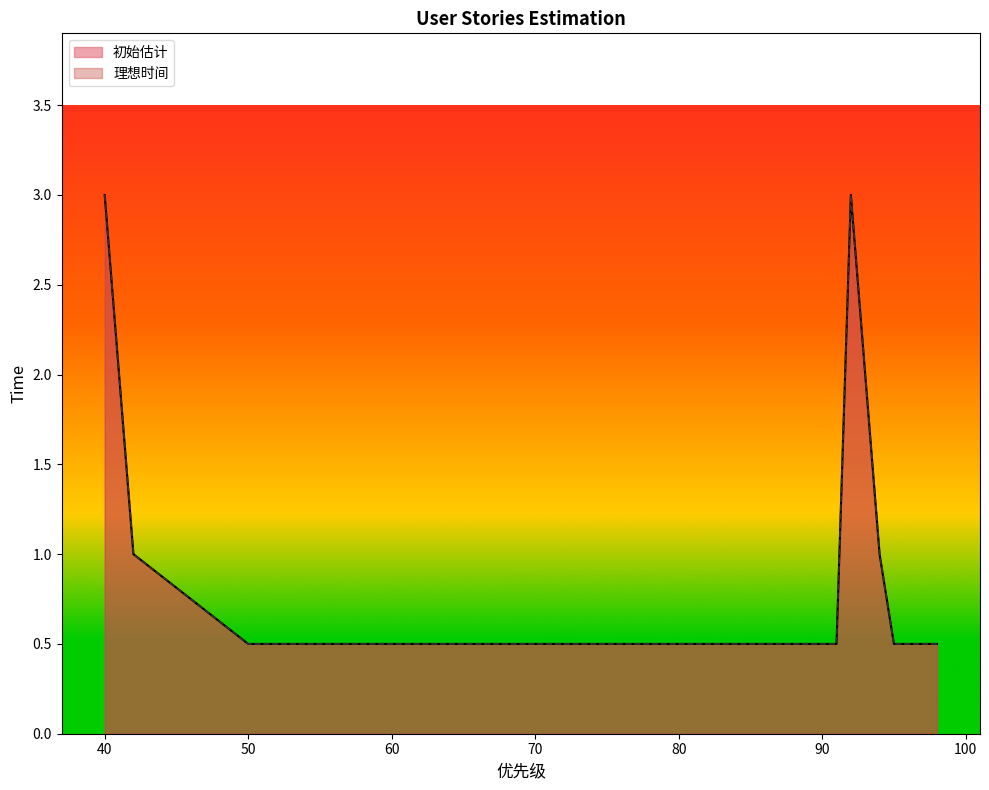

How many lines are shown in the chart?

2